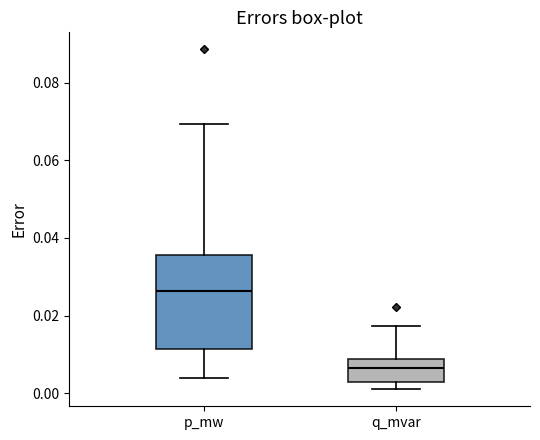

Reading left to right, read every box against the y-axis: the position of its median line, the range the box covers, and the ends of its whiskers. The values are not printed on the chart, so give them approximately, as read against the axis.

p_mw: median 0.026, box 0.012 to 0.036, whiskers 0.004 to 0.070
q_mvar: median 0.006, box 0.002 to 0.008, whiskers 0.000 to 0.018